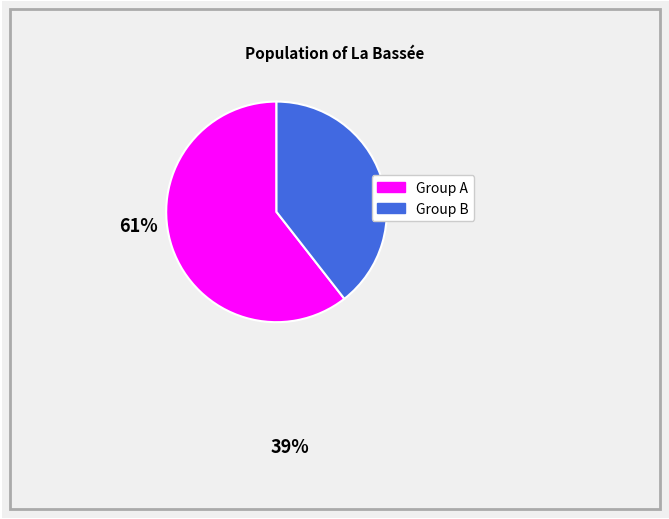

Does any single category account for the majority?

Yes